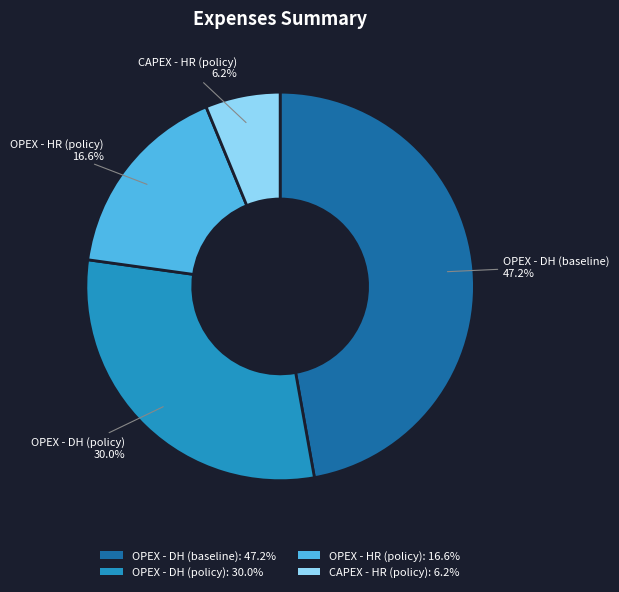

Is OPEX - DH (baseline) the majority of the pie?

No